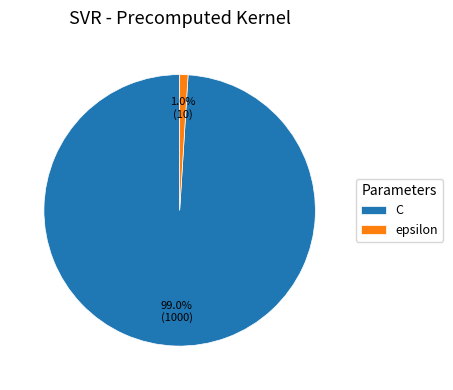

What percentage is NOT represented by epsilon?

99.0%